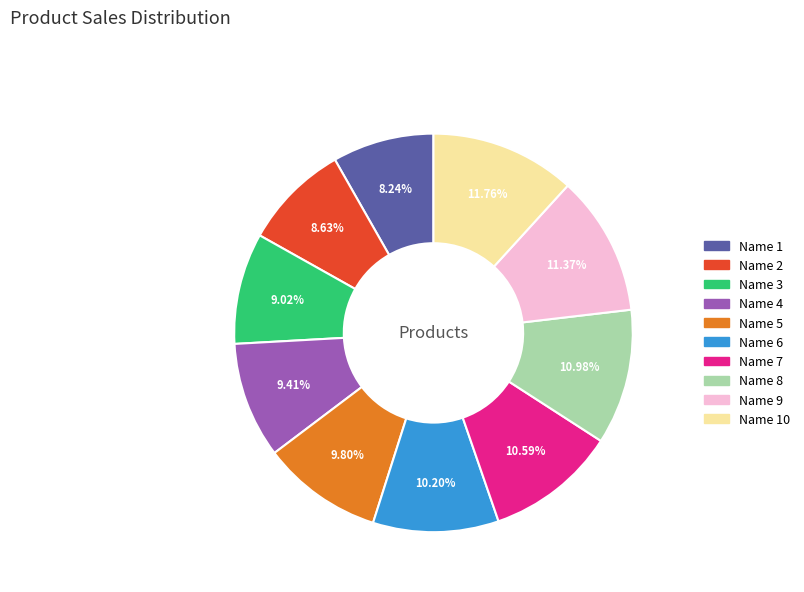

Does any single category account for the majority?

No